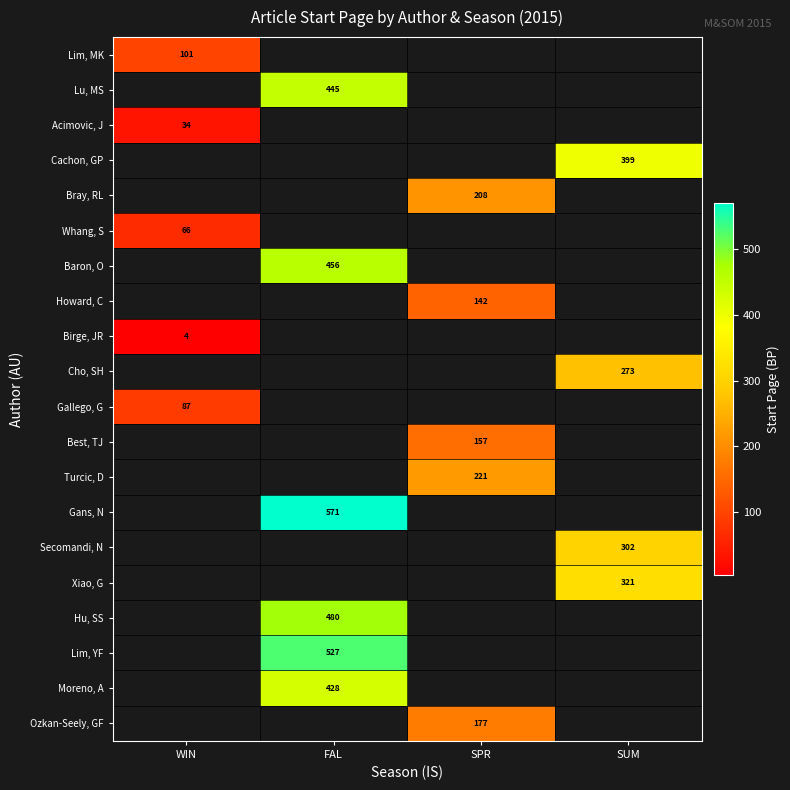

How many data points does each series have?

4